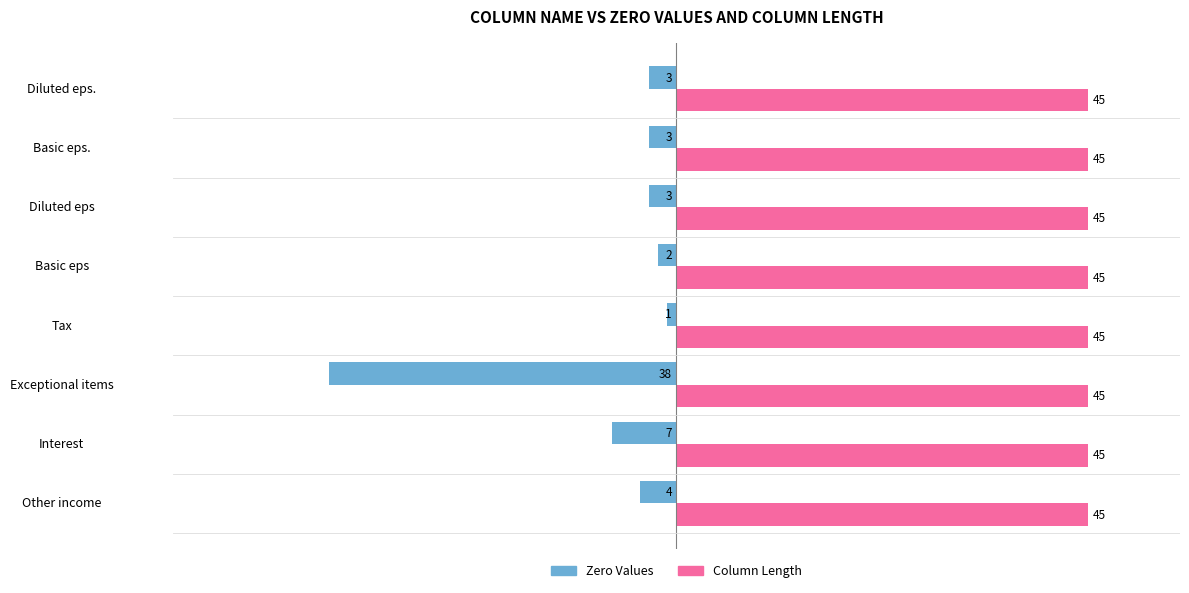

What is the maximum value shown in the chart?

45